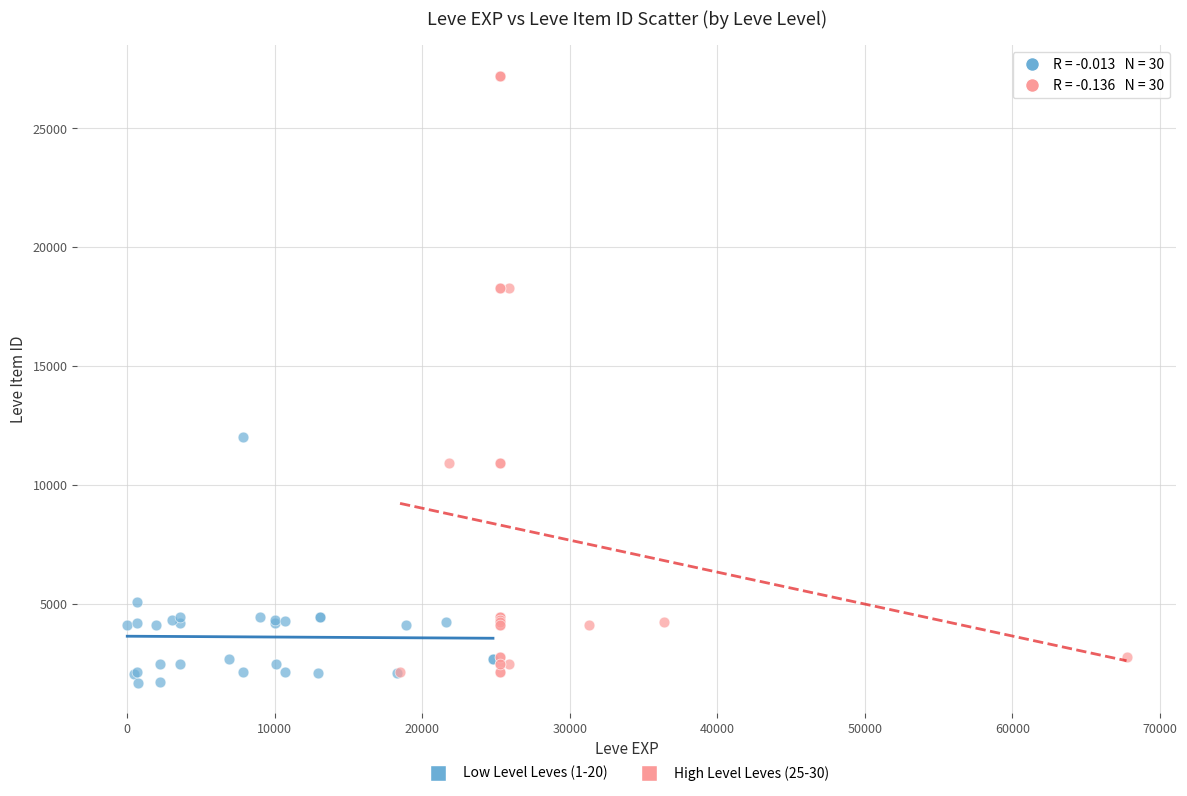

Which series has the widest spread of Y values?

High Level Leves (25-30)